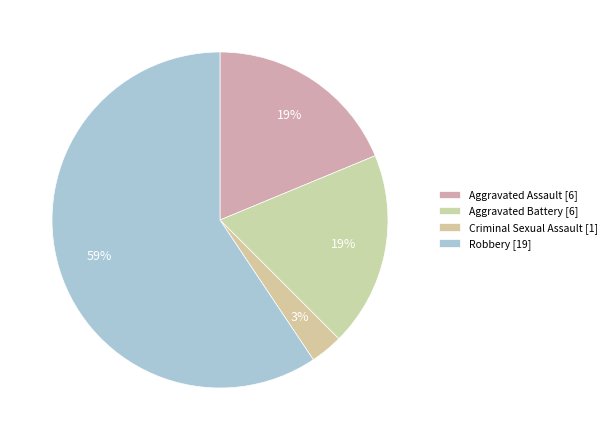

How many slices are in this pie chart?

4